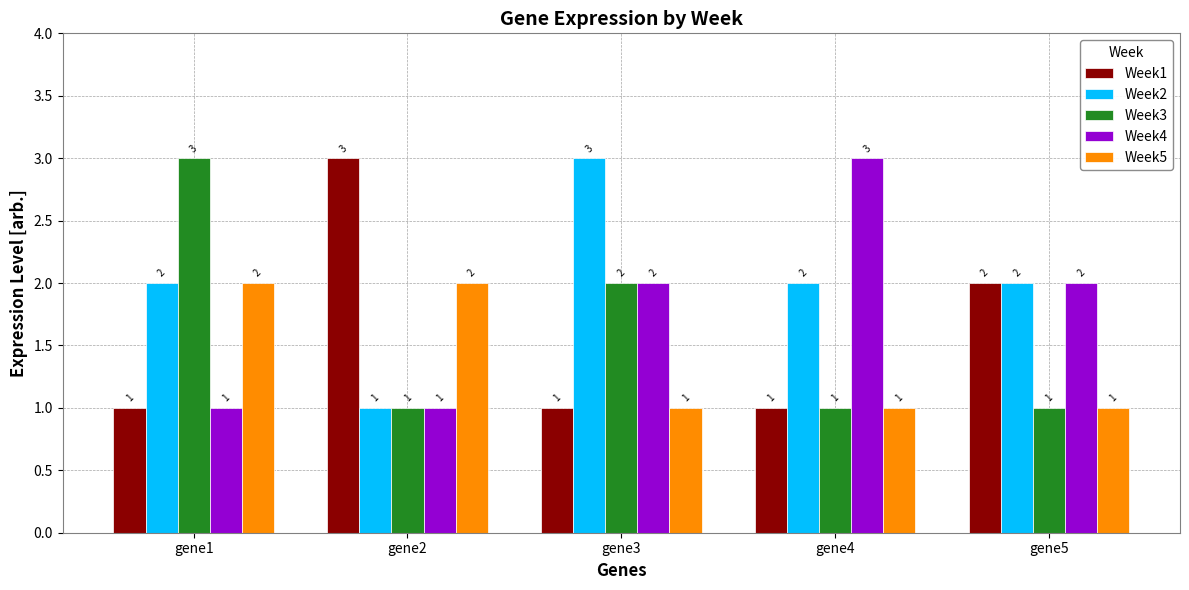

How many groups of bars are there?

5